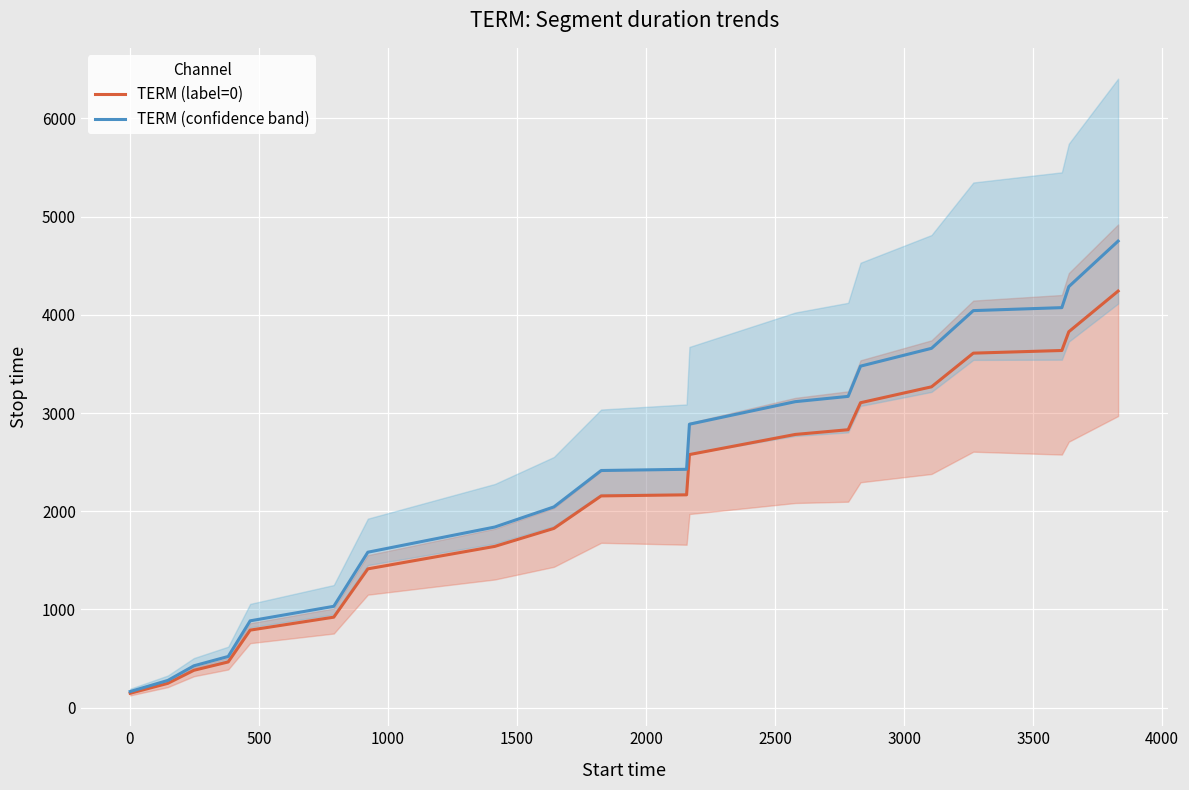

What is the lowest value of the TERM (confidence band) series?

163.5